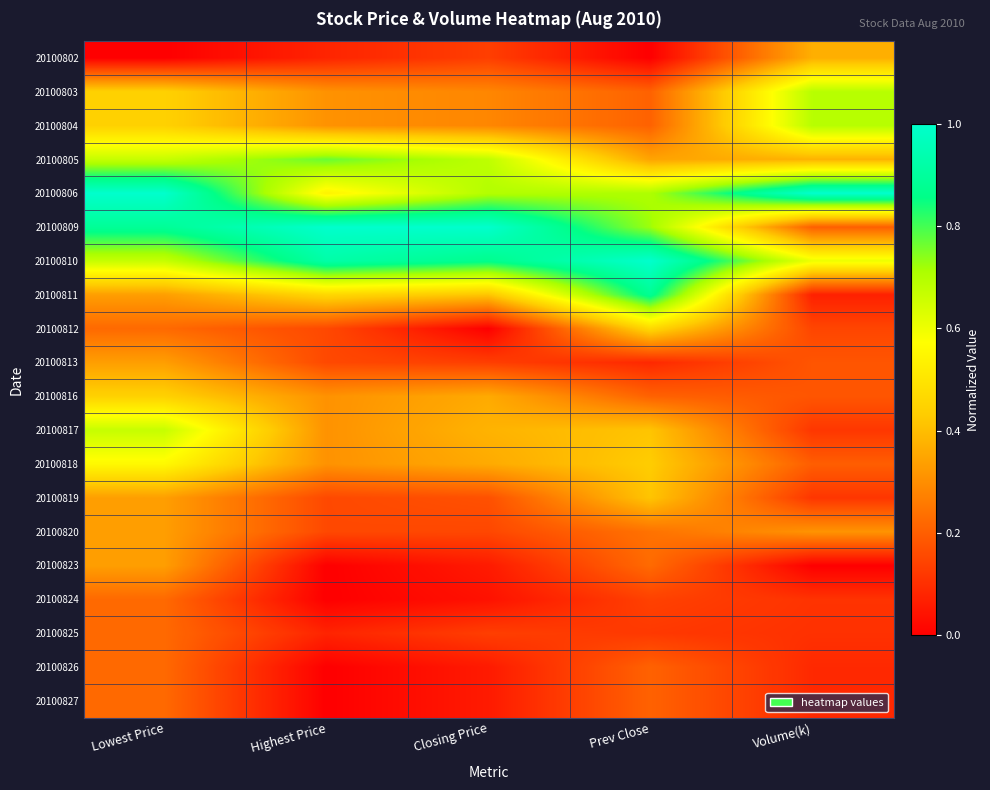

At how many categories does at least one series exceed 0?

5